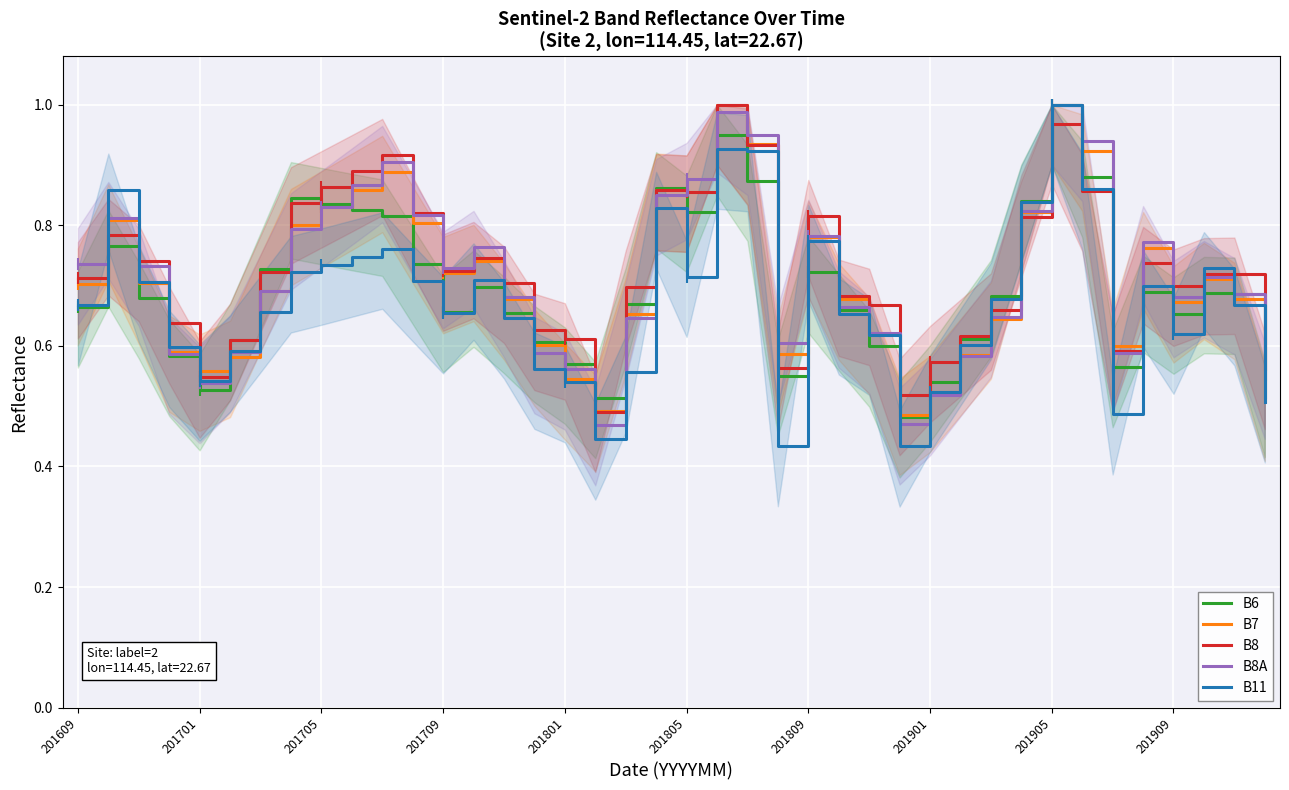

Which category has the highest value in the B6 series?

201905